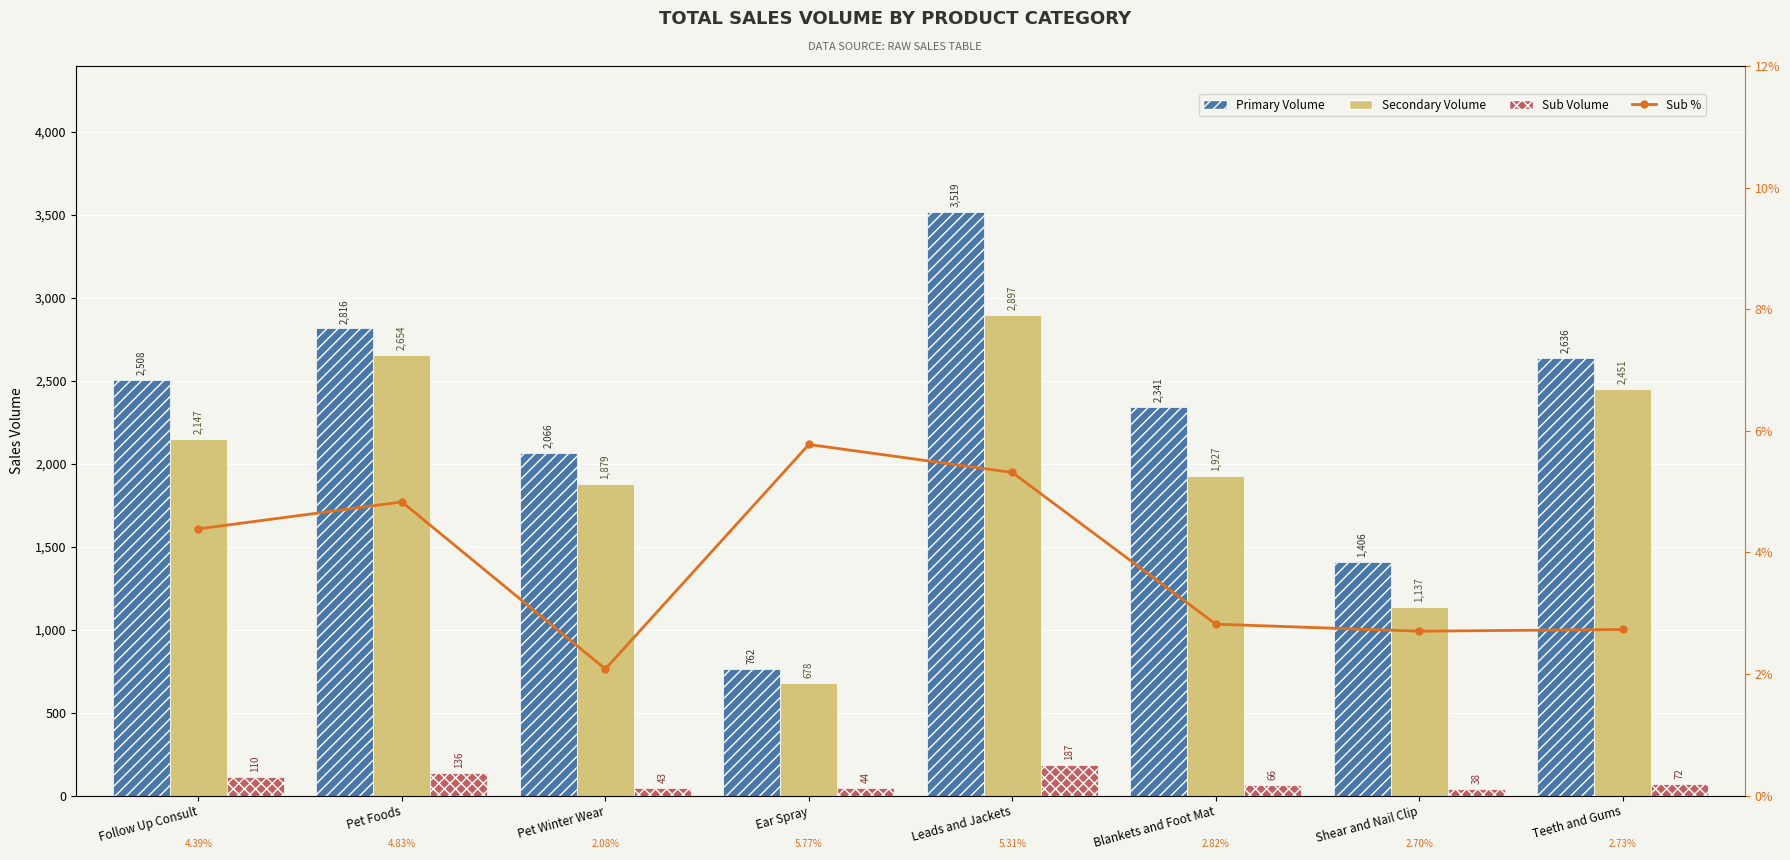

What is the value of the Secondary Volume bar at the 8th from the left?

2451.0